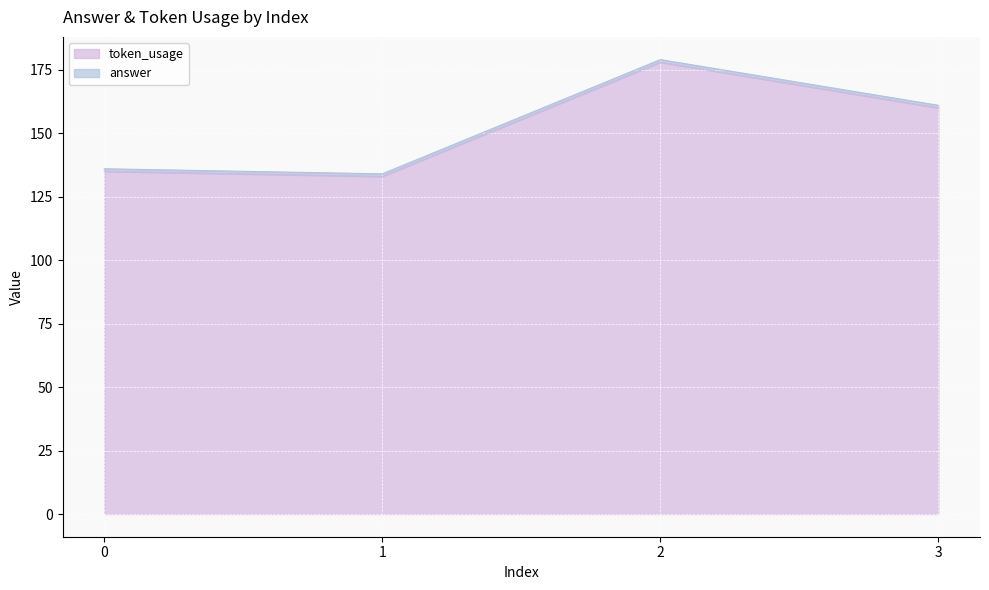

Count the number of categories in the chart.

4